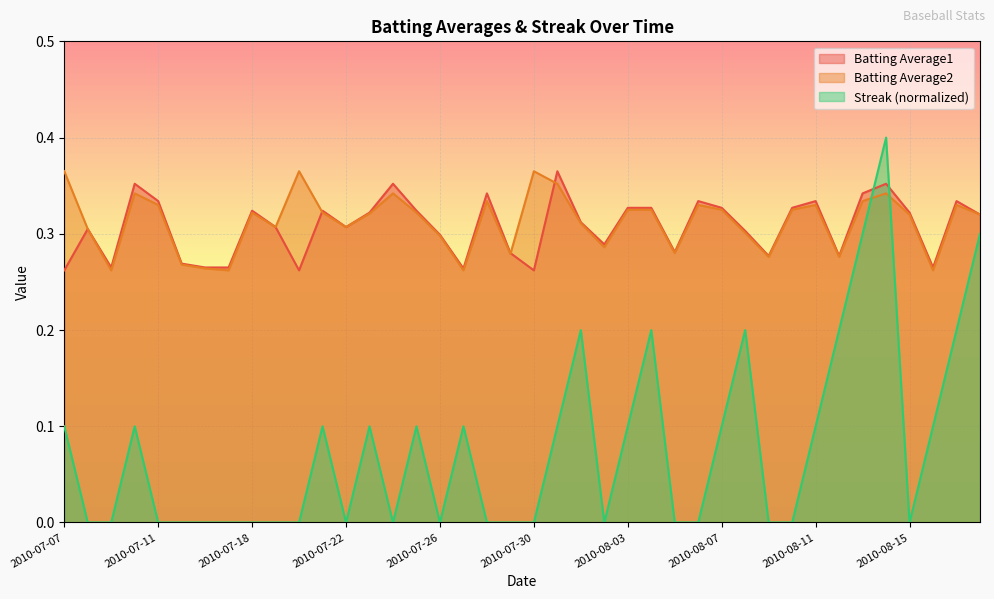

How many interior local valleys does the Batting Average1 series have?

10